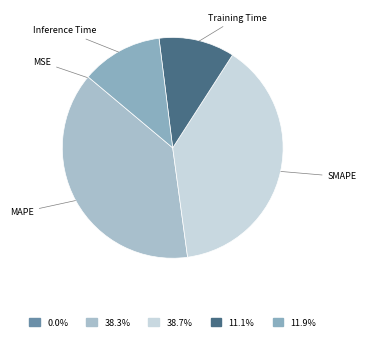

Is there a majority slice in this chart?

No